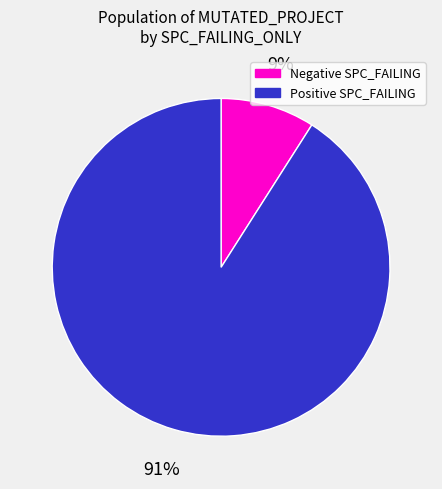

To the nearest percent, what is the difference between the largest and smallest slice percentages?

82%